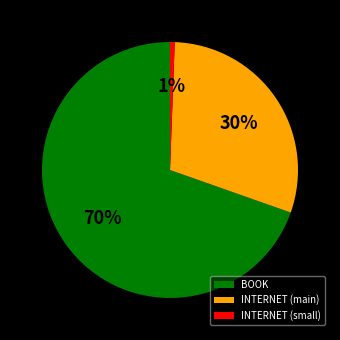

Does BOOK represent more than half of the total?

Yes